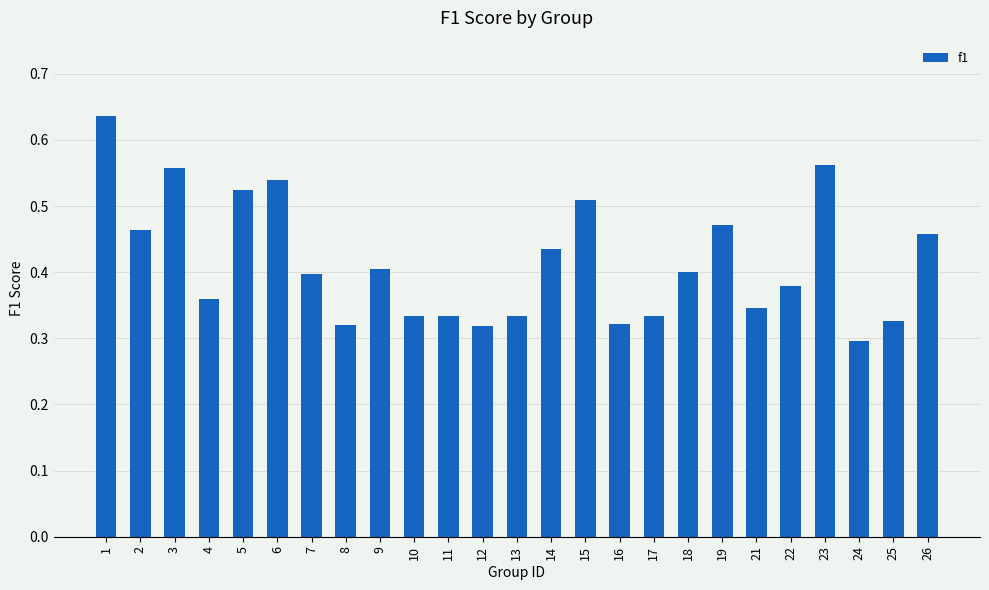

Is it true that the value at 7 is 0.4?

True